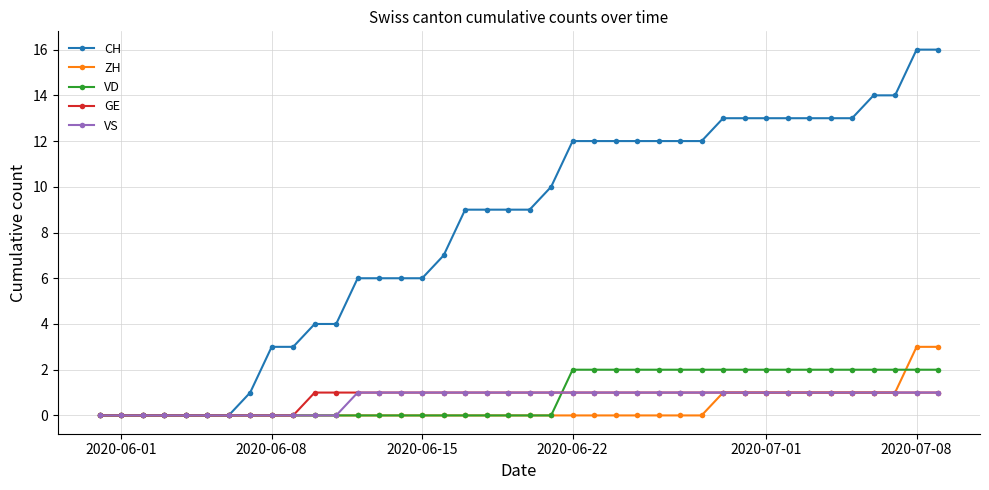

Is this an area chart (filled region under the line)?

No